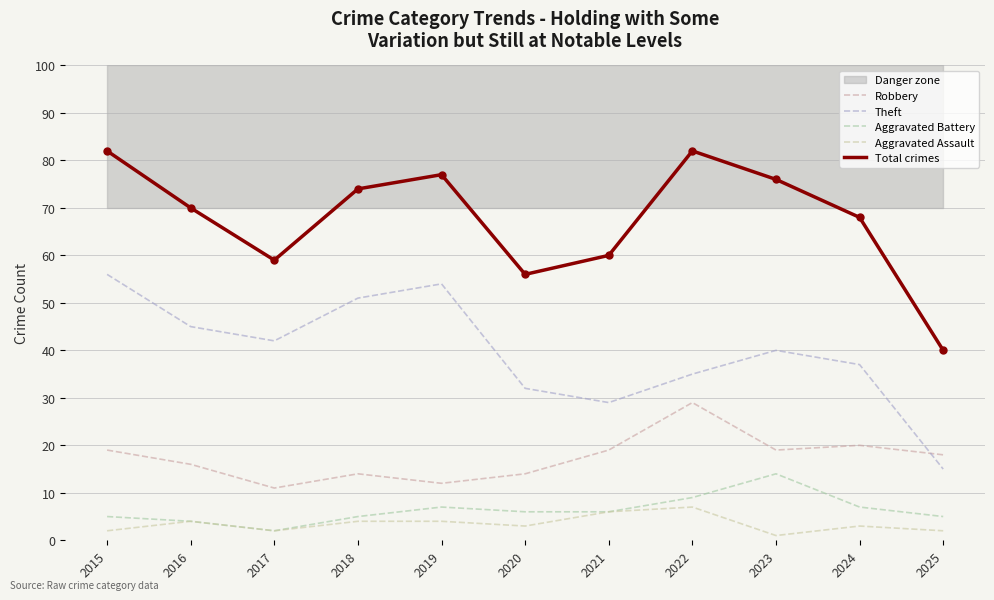

Reading left to right, transcribe all the data shown in this chart.

Robbery: 2015=19	2016=16	2017=11	2018=14	2019=12	2020=14	2021=19	2022=29	2023=19	2024=20	2025=18
Theft: 2015=56	2016=45	2017=42	2018=51	2019=54	2020=32	2021=29	2022=35	2023=40	2024=37	2025=15
Aggravated Battery: 2015=5	2016=4	2017=2	2018=5	2019=7	2020=6	2021=6	2022=9	2023=14	2024=7	2025=5
Aggravated Assault: 2015=2	2016=4	2017=2	2018=4	2019=4	2020=3	2021=6	2022=7	2023=1	2024=3	2025=2
Total crimes: 2015=82	2016=70	2017=59	2018=74	2019=77	2020=56	2021=60	2022=82	2023=76	2024=68	2025=40